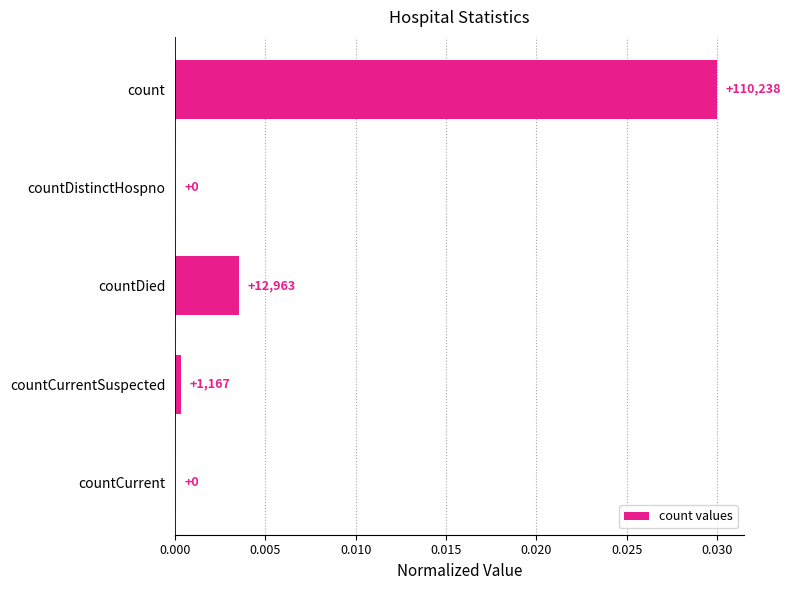

How many bars are there in total?

5